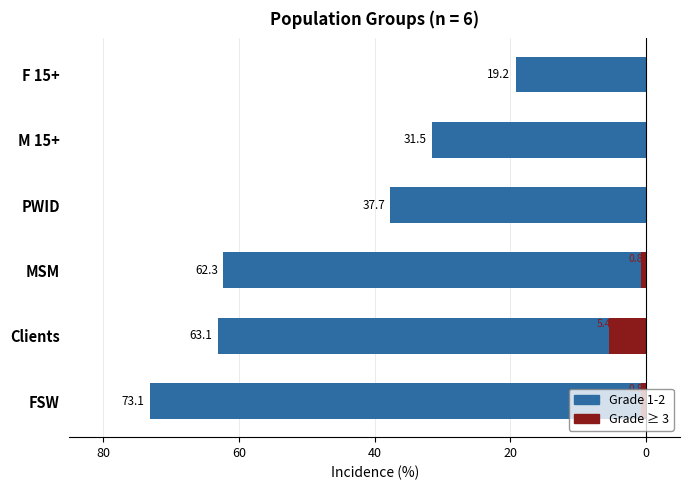

The value of Grade ≥ 3 at MSM is -1.3. True or false?

False